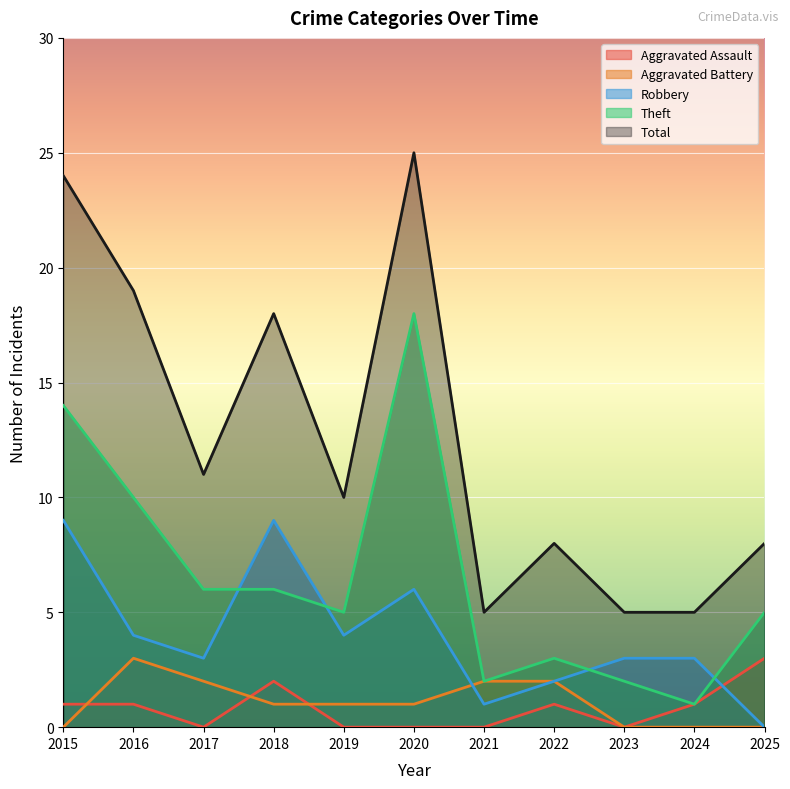

How many data points does each series have?

11